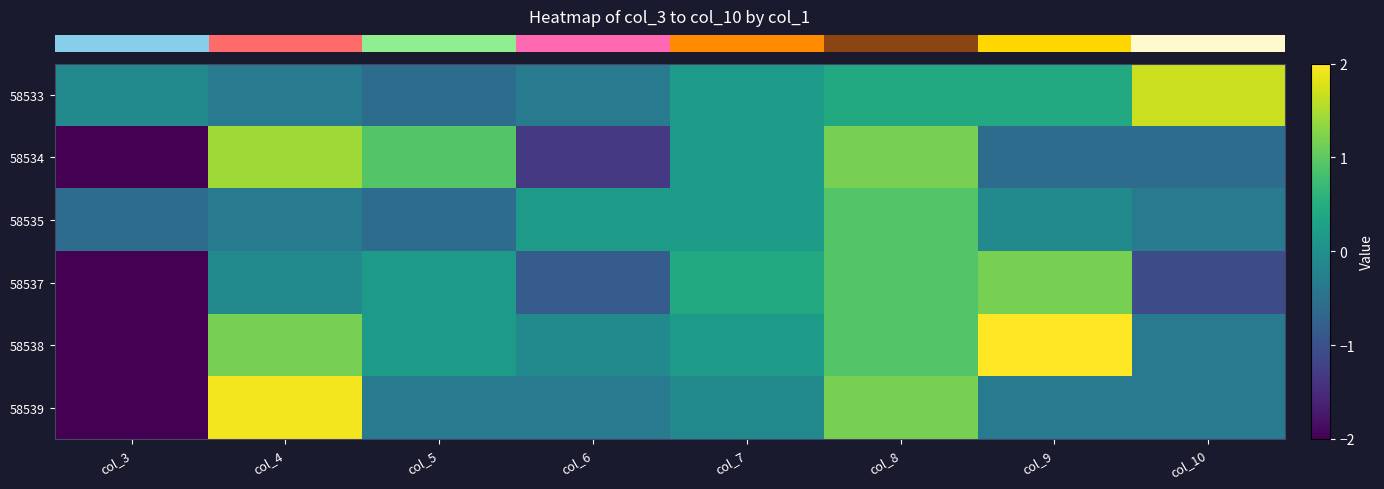

At how many categories does at least one series exceed -1?

8